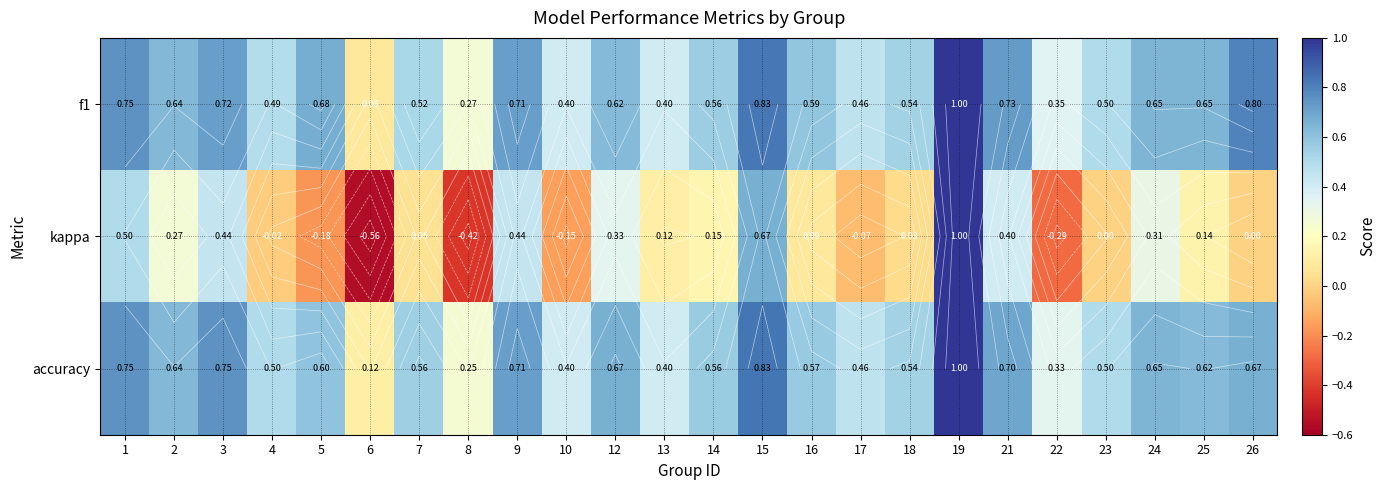

How many data points does each series have?

24